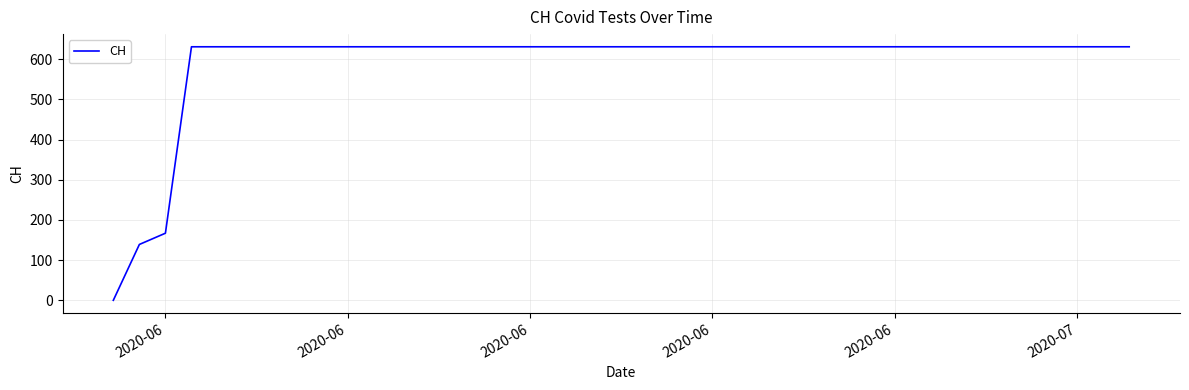

What is the maximum value shown in the chart?

631